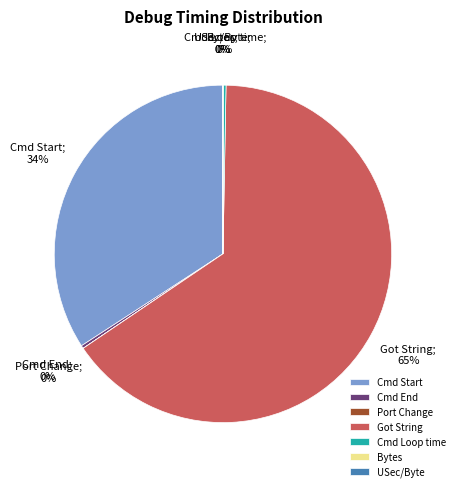

What is the ratio of the value at Got String to the value at Cmd Start?

1.9